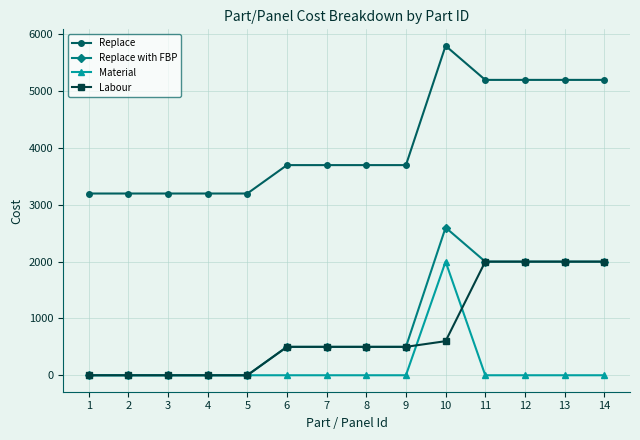

How many distinct data groups are displayed?

4